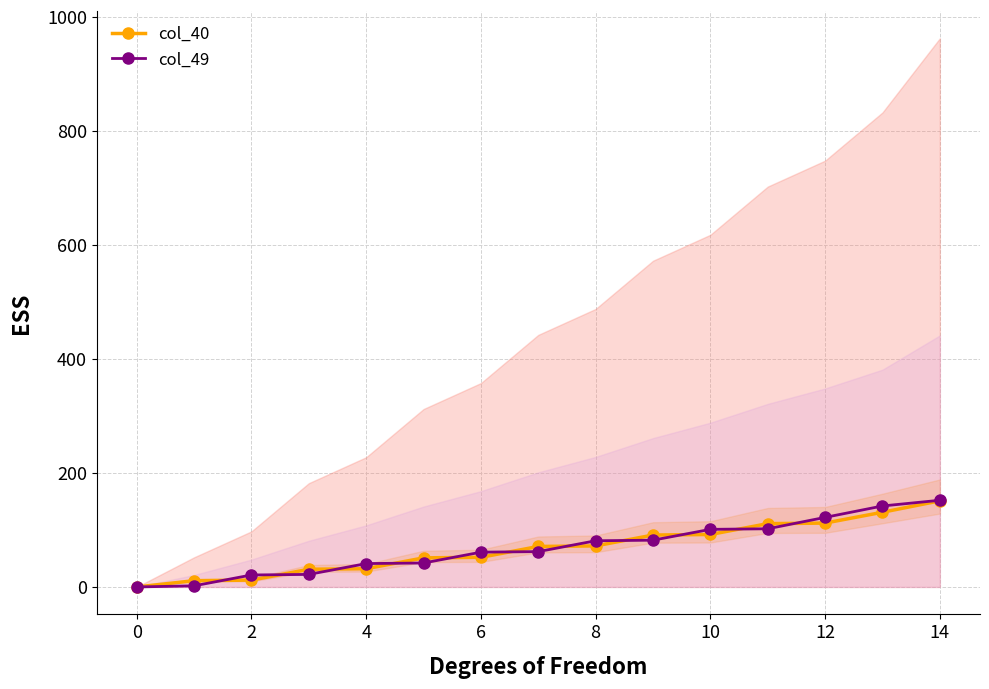

What value does the col_49 series have at 12?

122.0